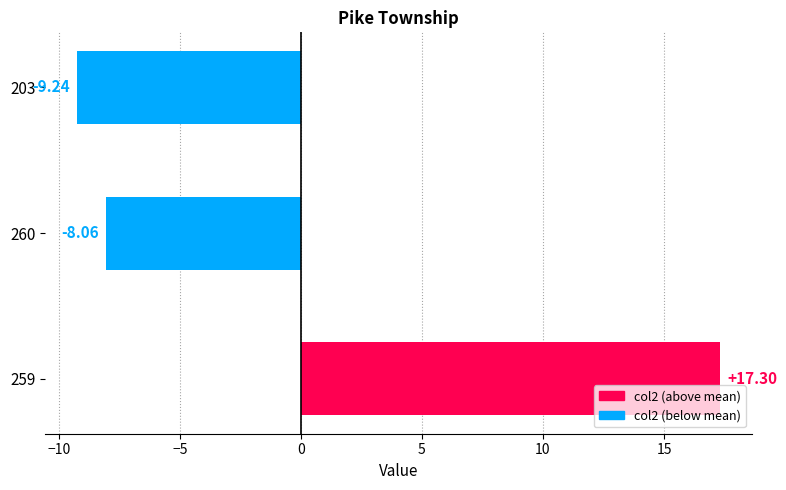

Rank the categories by value from lowest to highest.

203, 260, 259